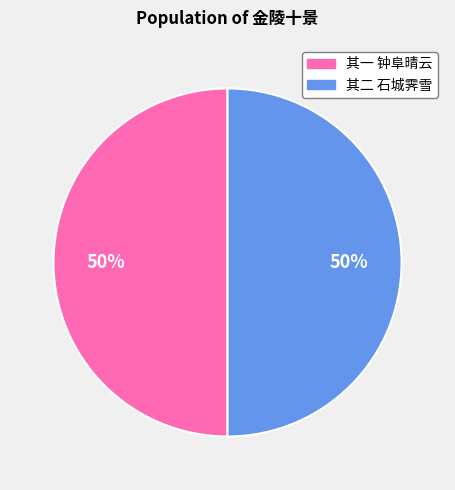

To the nearest percent, what is the average slice percentage?

50%